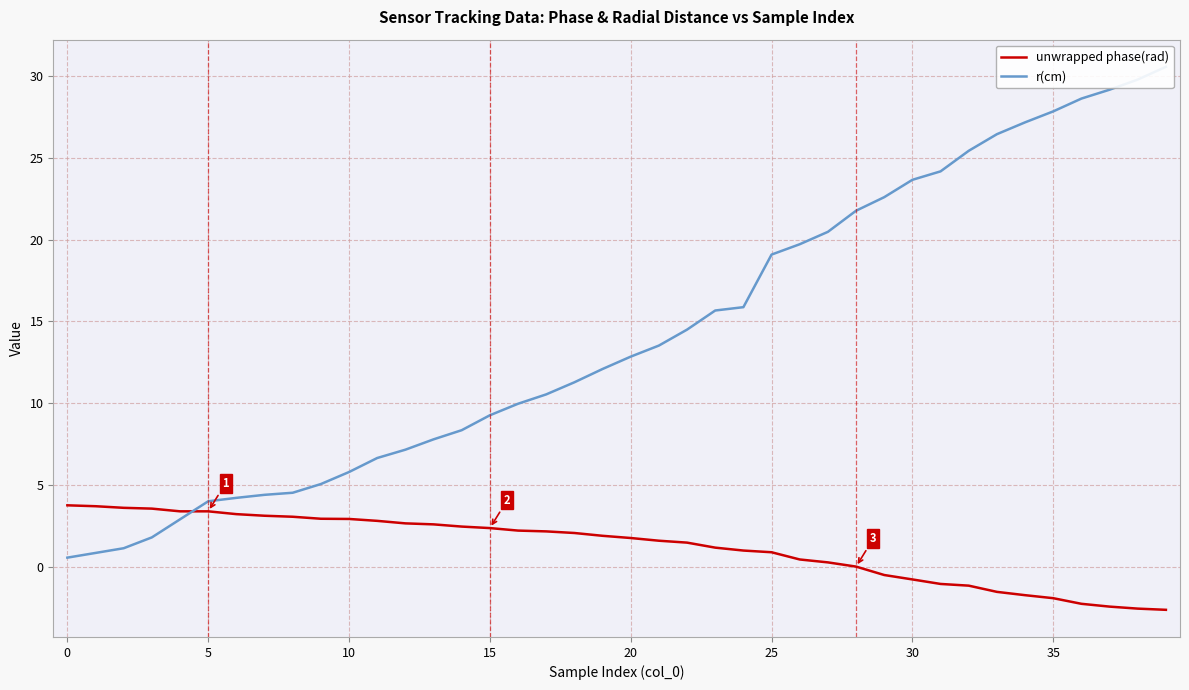

The value of unwrapped phase(rad) at 30 is -1.3. True or false?

False